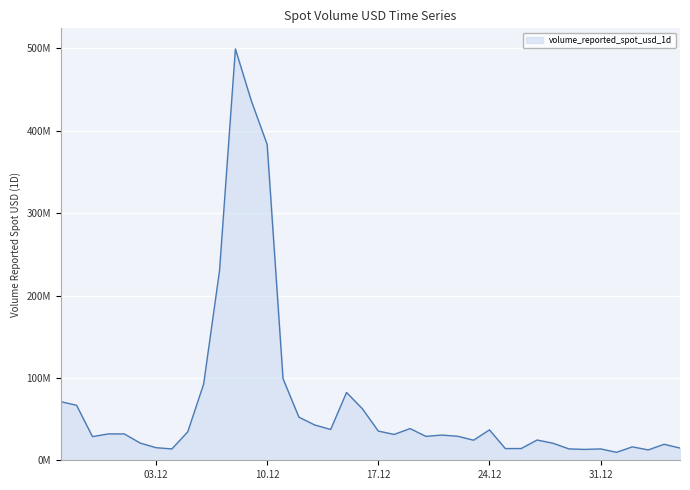

Does the chart have visible grid lines?

Yes